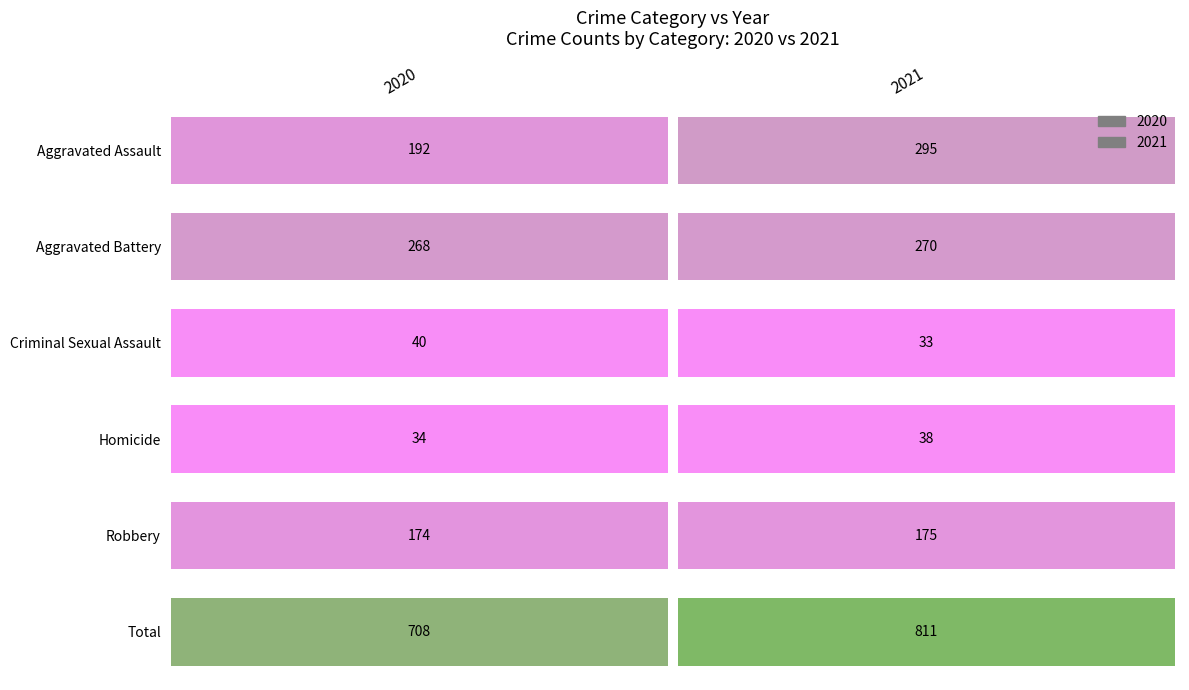

What is the value of the 2021 bar at the 3rd from the left?

33